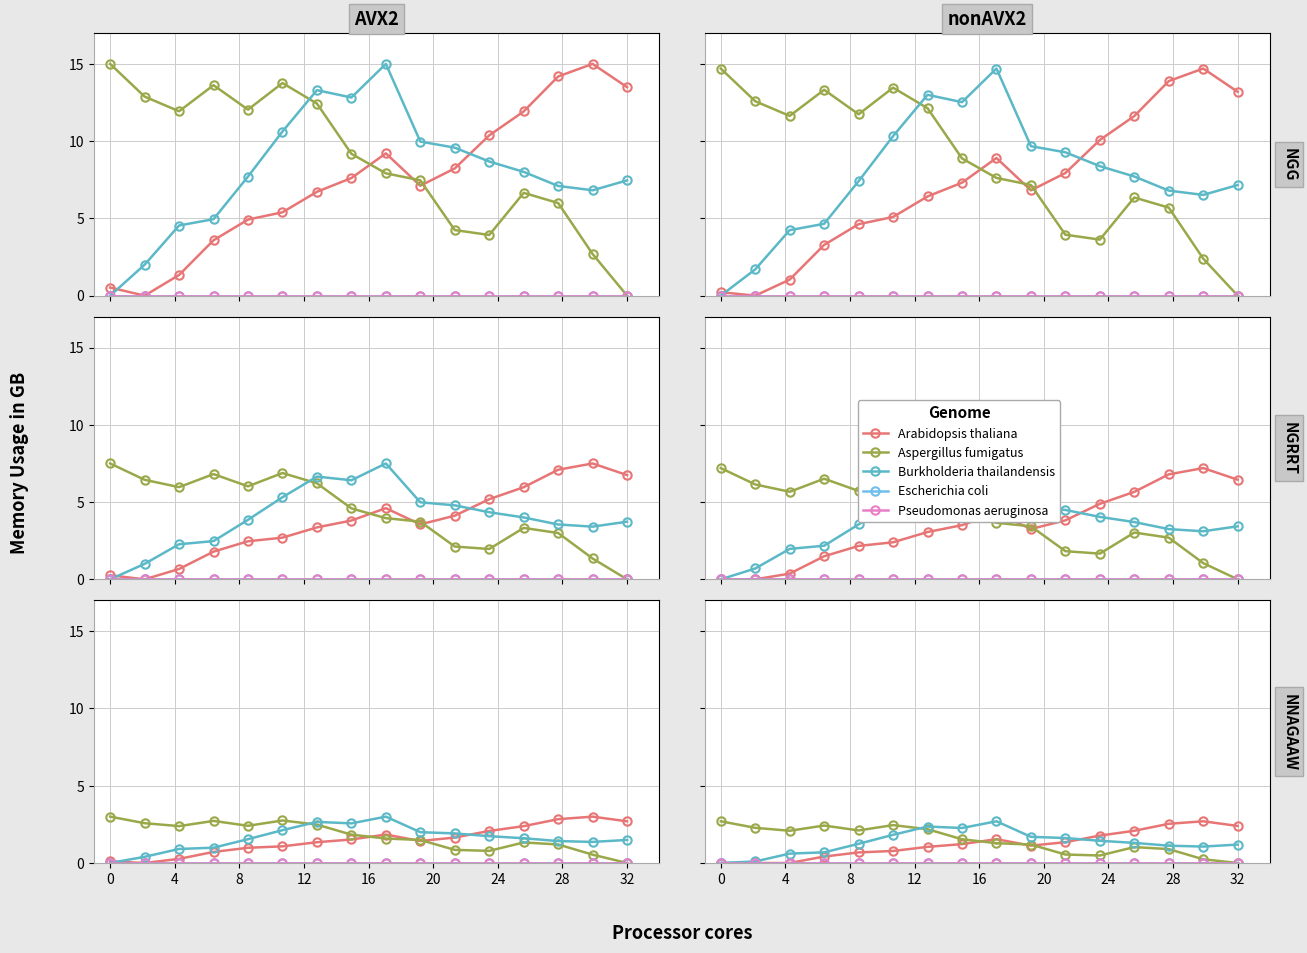

Which series has the largest total across all categories?

Aspergillus fumigatus